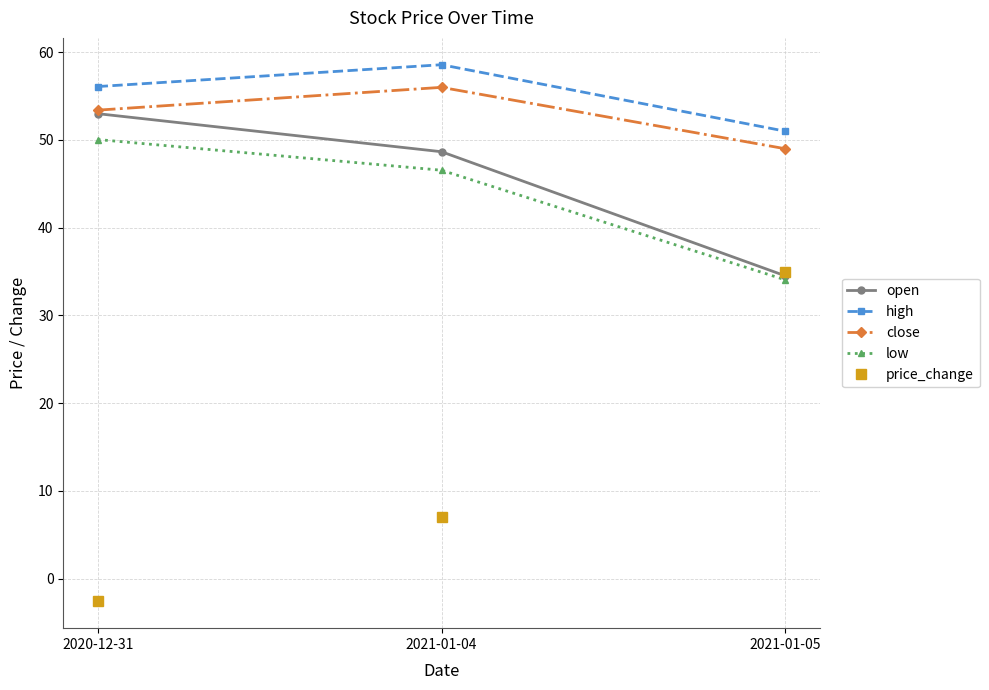

Between 2020-12-31 and 2021-01-05, which series saw the biggest shift?

price_change